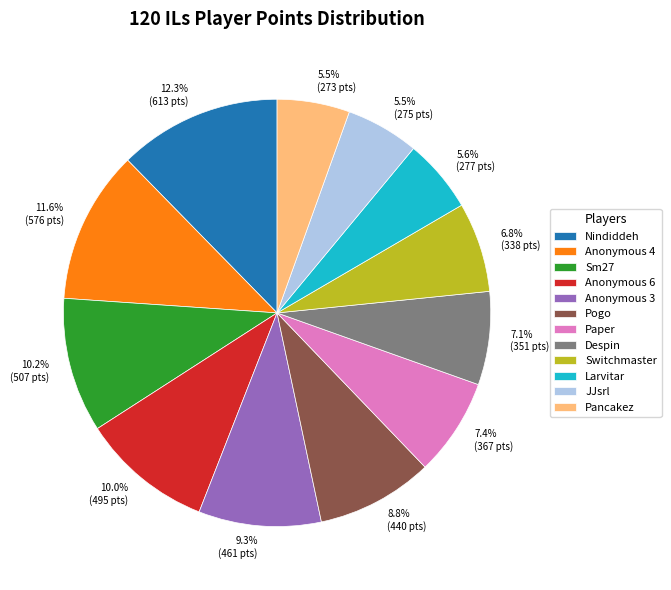

How much of the chart is everything except Sm27?

89.8%